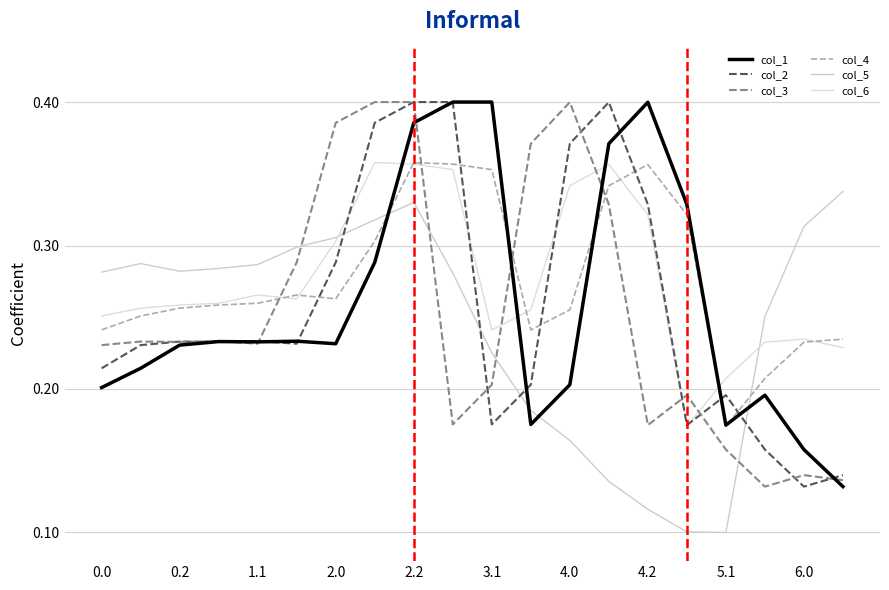

What is the average value of the col_3 series?

0.3